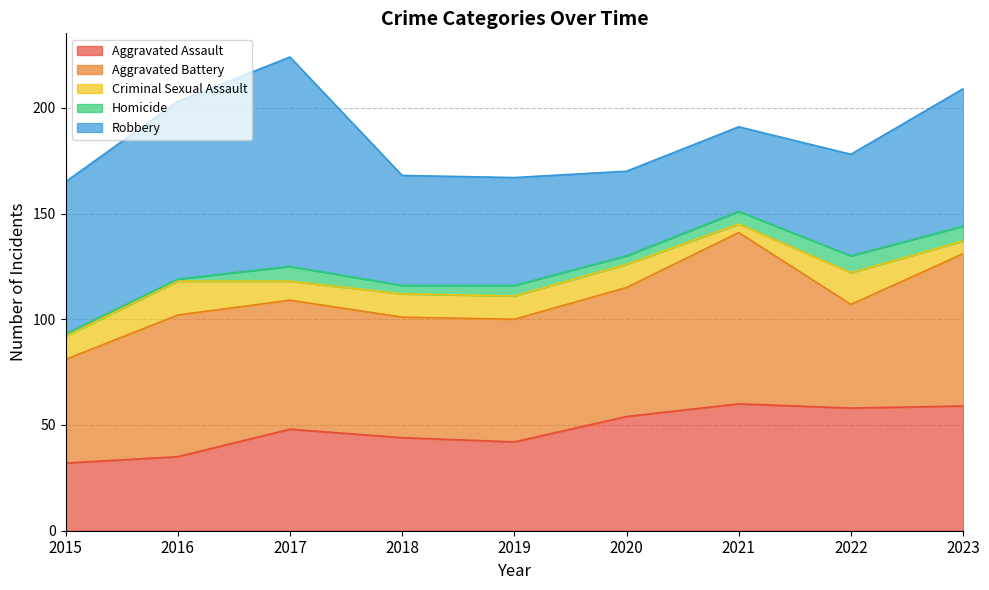

Reading left to right, transcribe all the data shown in this chart.

Aggravated Assault: 32	35	48	44	42	54	60	58	59
Aggravated Battery: 49	67	61	57	58	61	81	49	72
Criminal Sexual Assault: 11	16	9	11	11	11	4	15	6
Homicide: 1	1	7	4	5	4	6	8	7
Robbery: 72	84	99	52	51	40	40	48	65